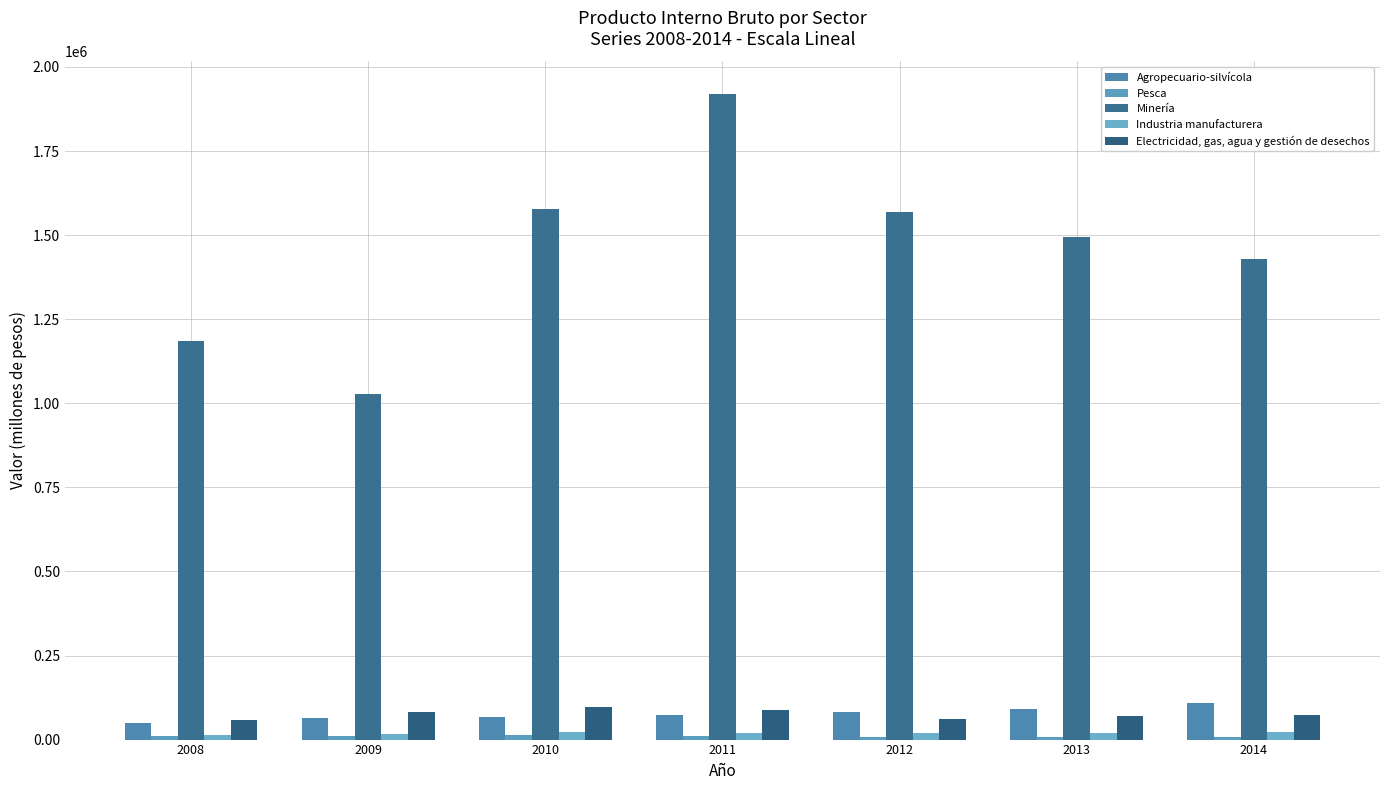

How many groups of bars are there?

7